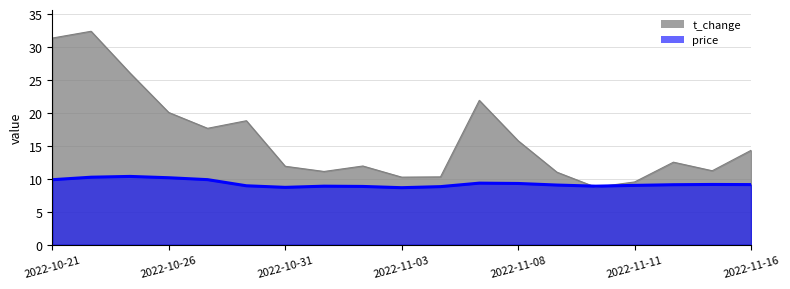

Does the chart display data point markers on the line(s)?

No